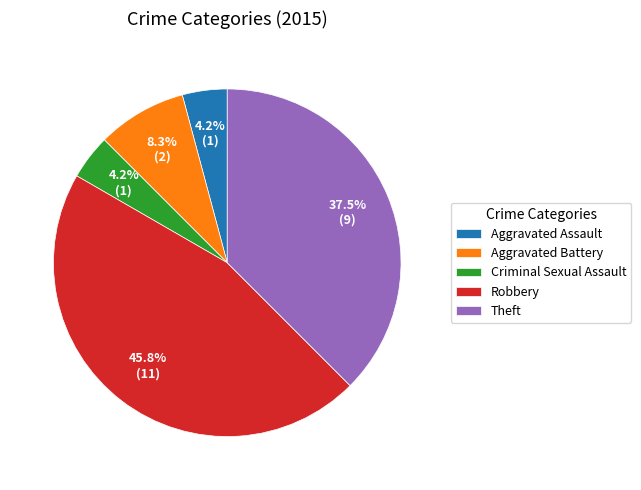

Which has a higher value, Aggravated Battery or Robbery?

Robbery